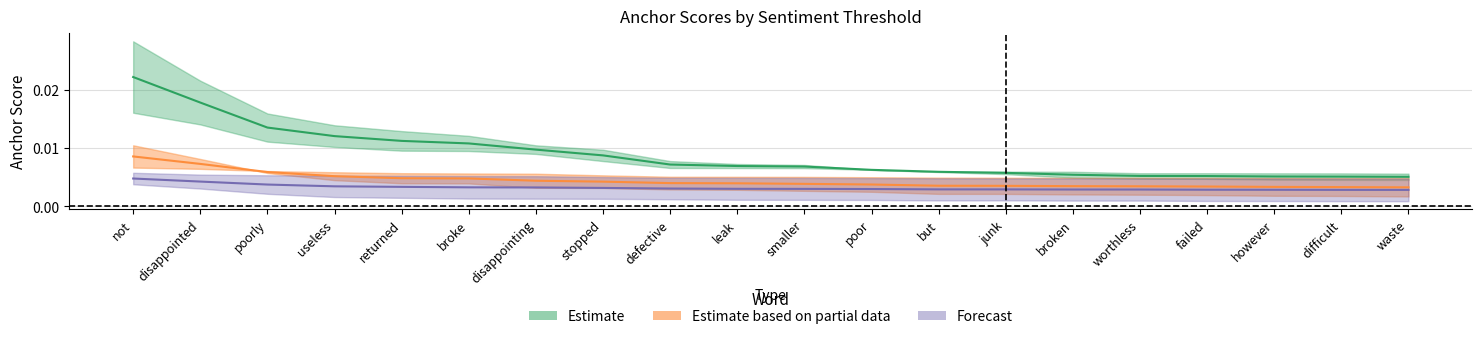

True or false: anchor_score_095pos has more than 2 interior local peaks.

False